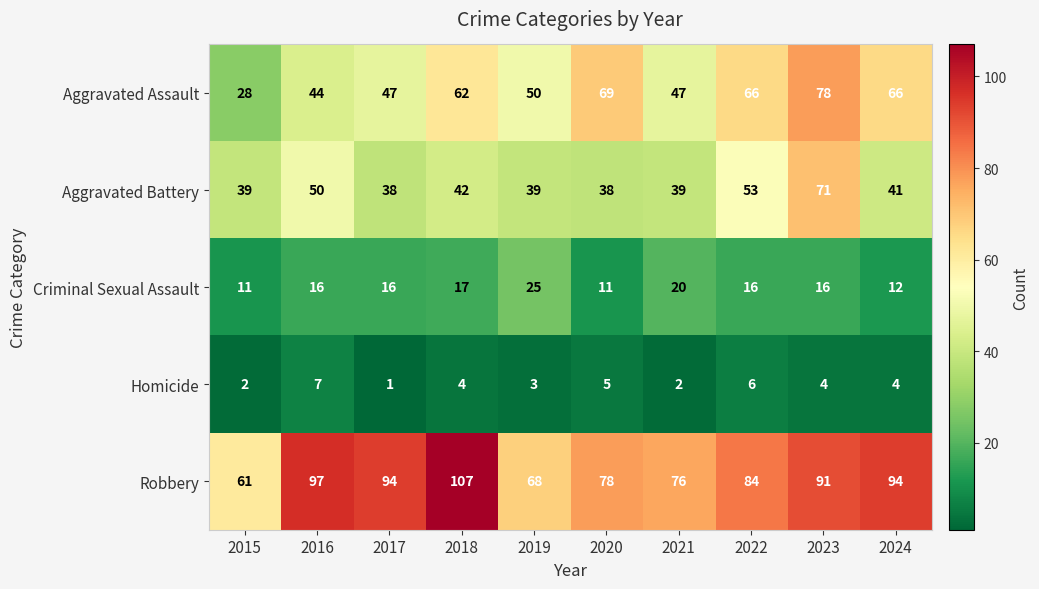

At how many categories does at least one series exceed 83?

6